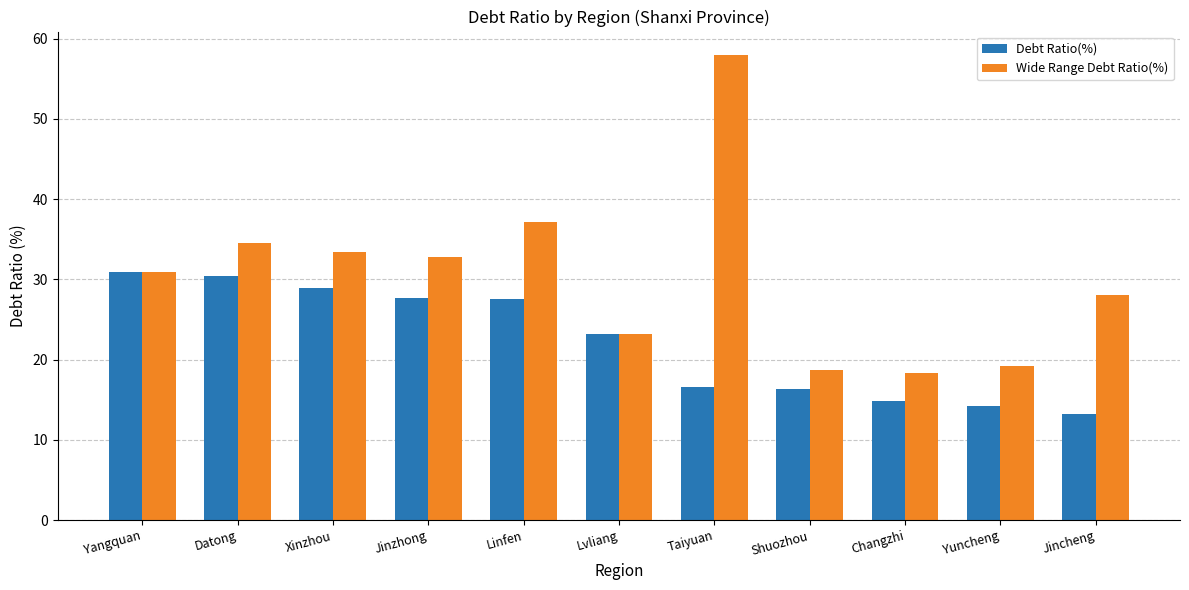

List the series in order of their peak value, lowest first.

Debt Ratio(%), Wide Range Debt Ratio(%)